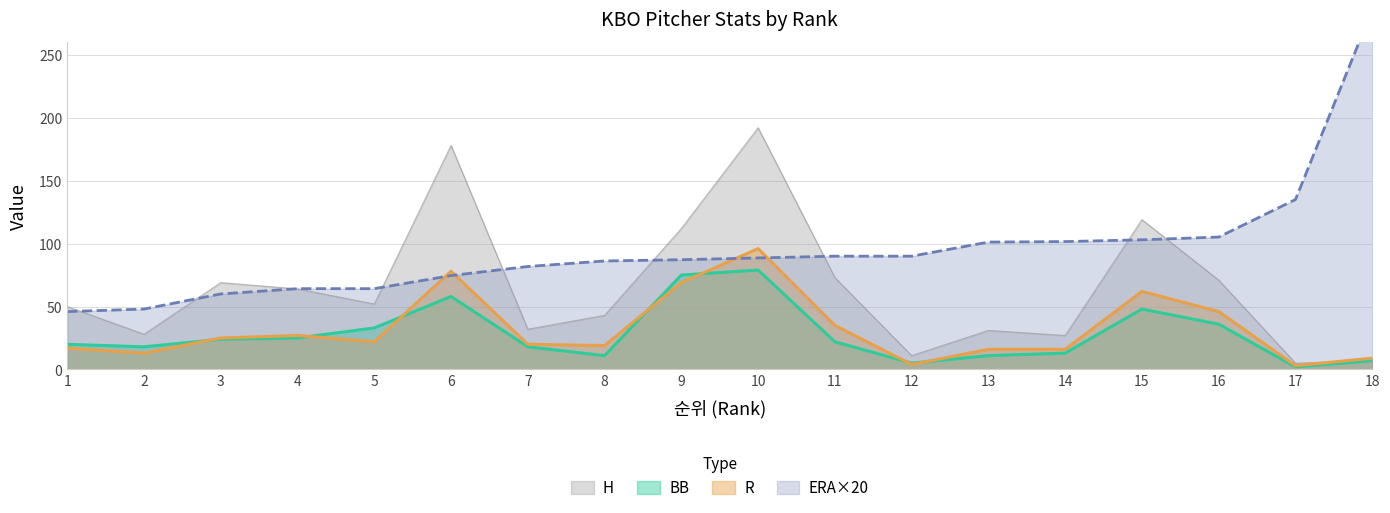

Does the chart have visible grid lines?

Yes